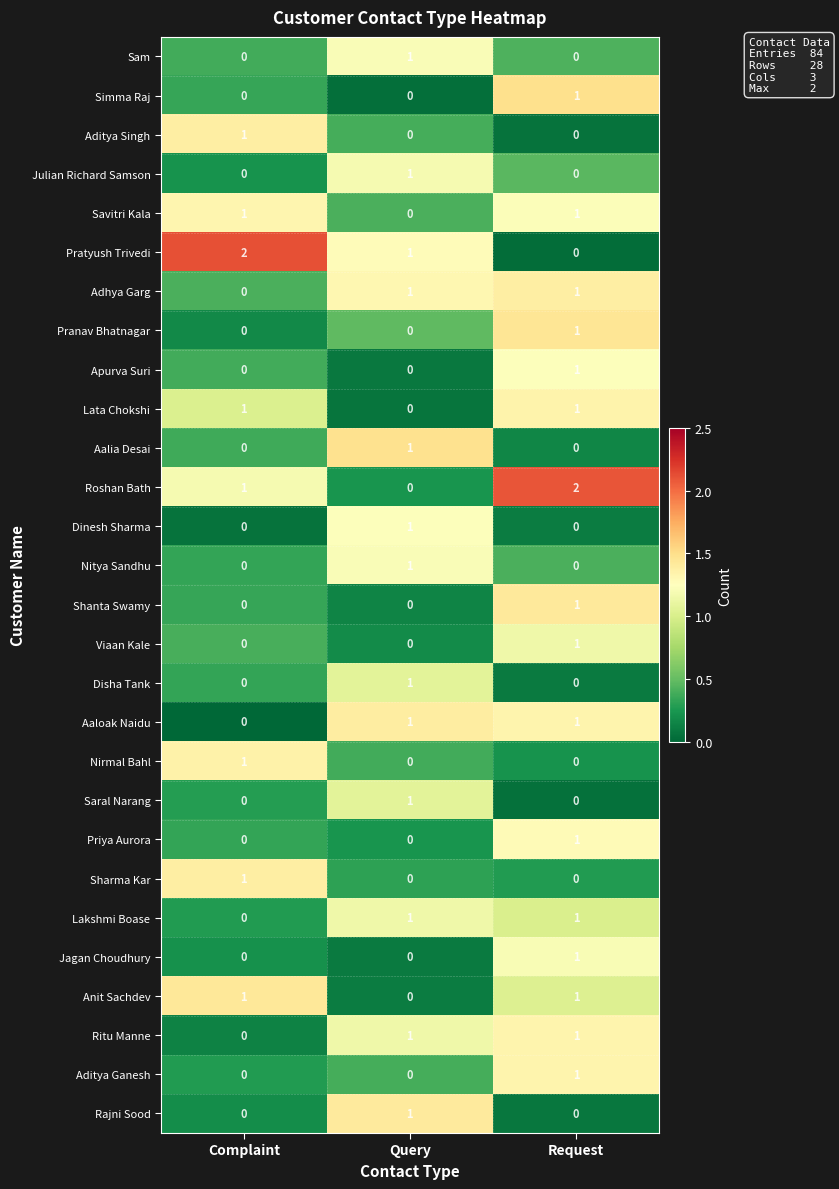

How many Pranav Bhatnagar values are between 0 and 1?

3